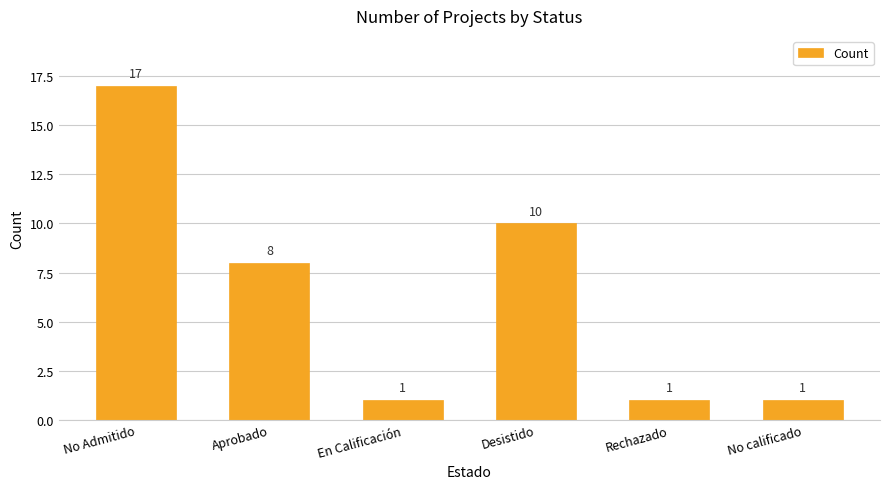

How many data points does each series have?

6